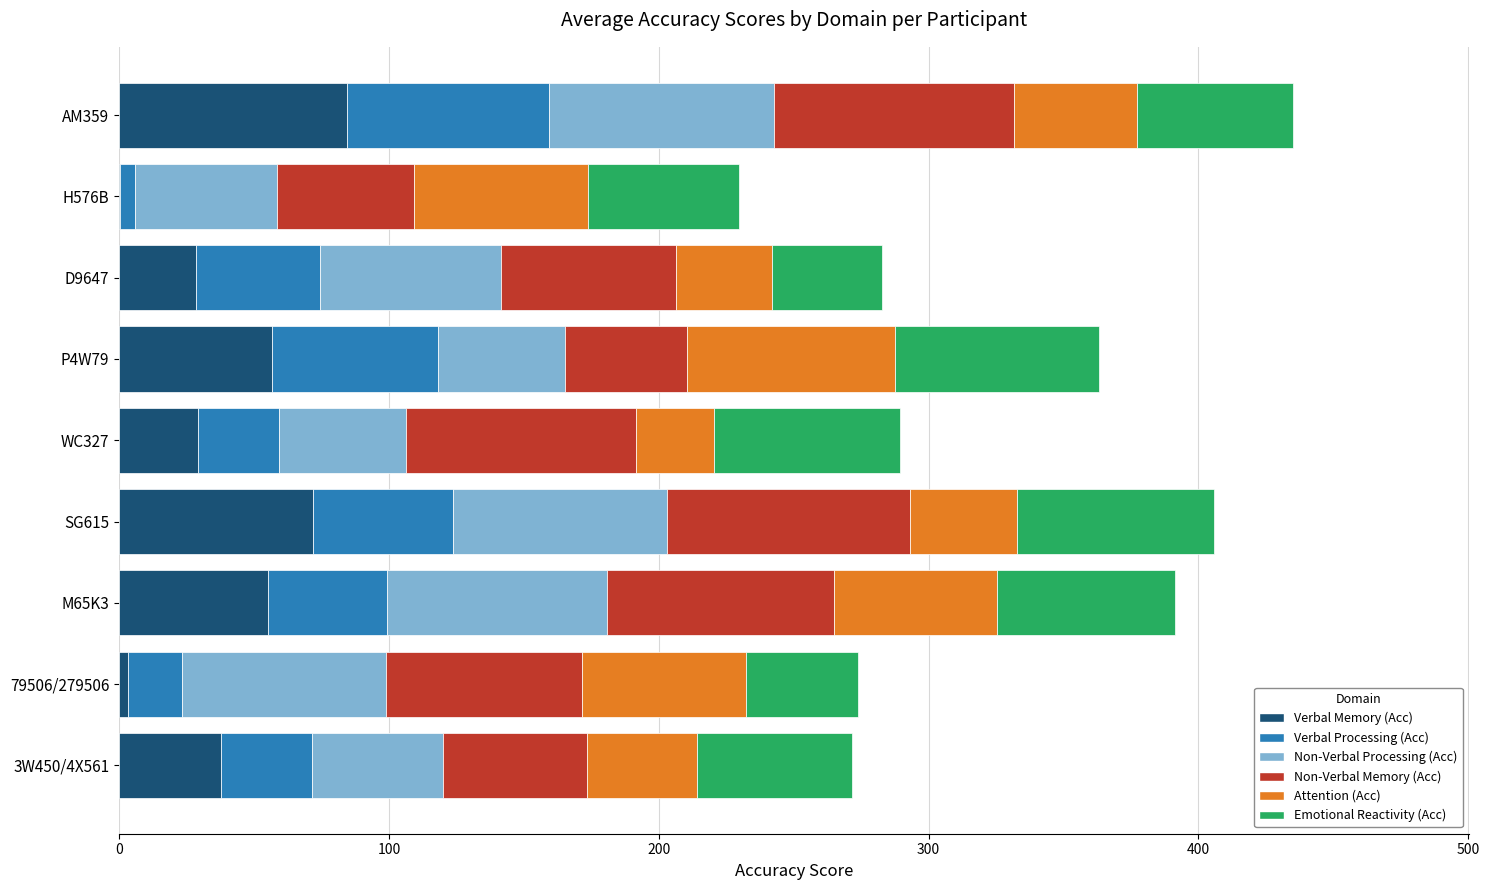

What is the total value across all series at 3W450/4X561?

271.4